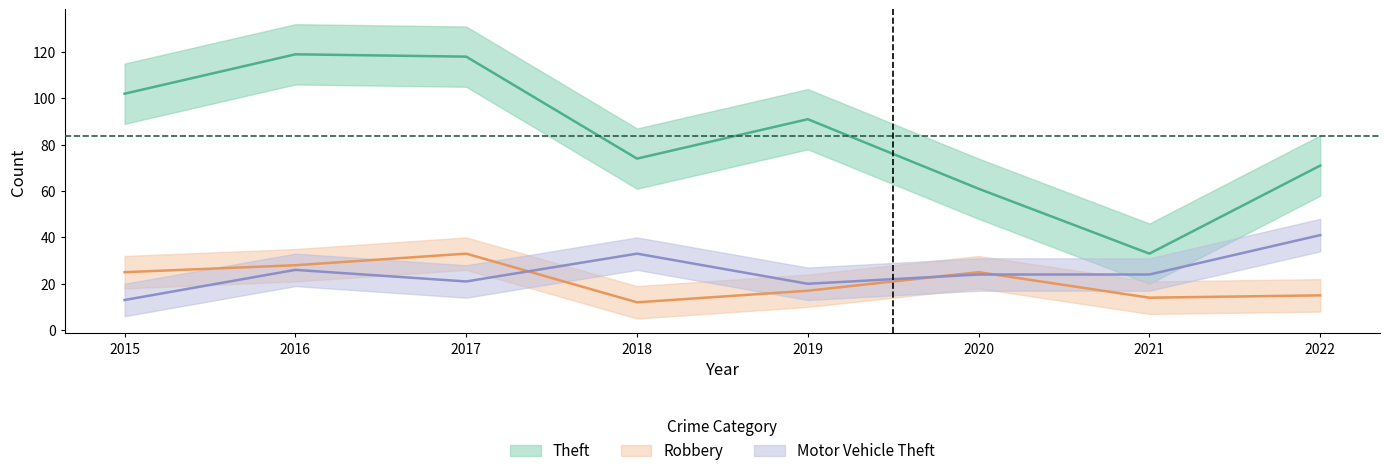

What is the sum of all Theft values?

669